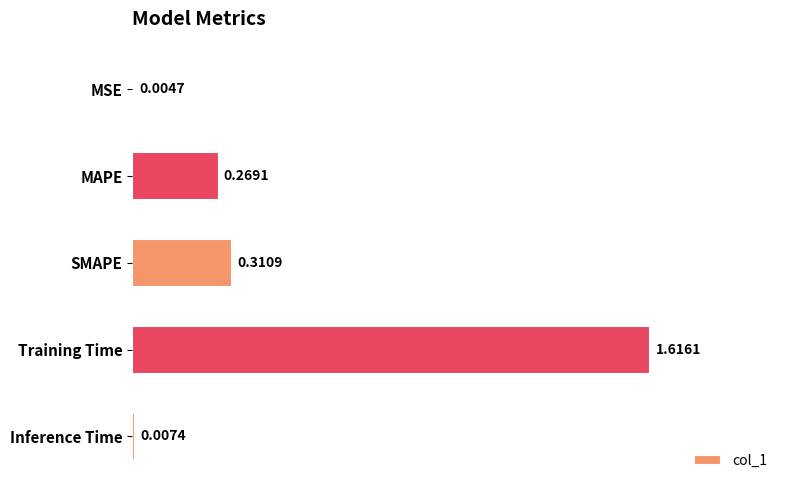

Between MAPE and Inference Time, which is larger?

MAPE